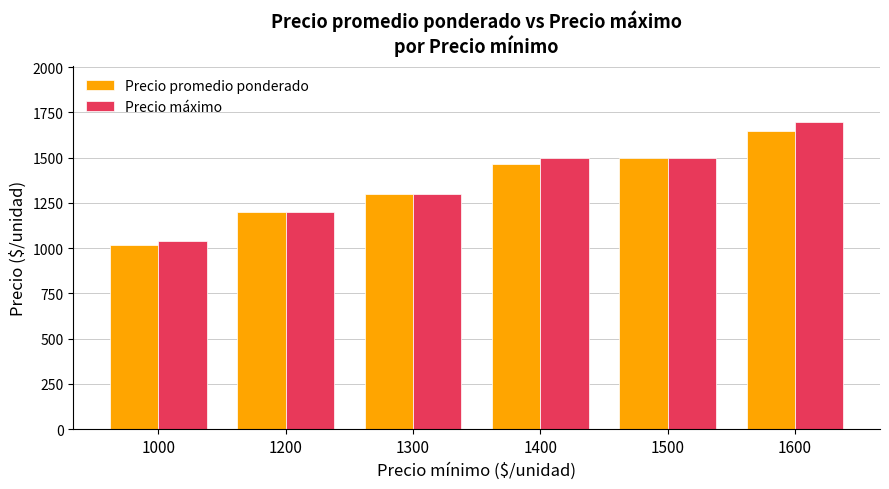

At which label does Precio máximo reach its peak?

1600